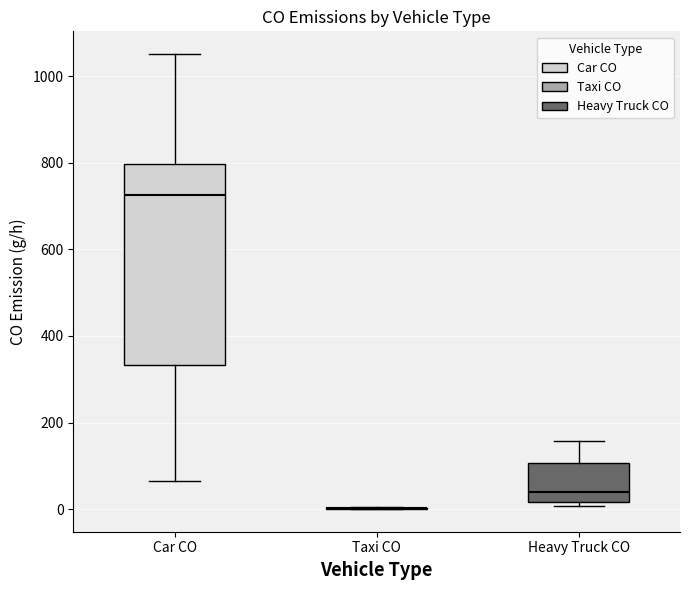

Reading left to right, read every box against the y-axis: the position of its median line, the range the box covers, and the ends of its whiskers. The values are not printed on the chart, so give them approximately, as read against the axis.

Car CO: median 720, box 340 to 800, whiskers 60 to 1060
Taxi CO: box collapsed to a line at 0, whiskers 0 to 0
Heavy Truck CO: median 40, box 20 to 100, whiskers 0 to 160